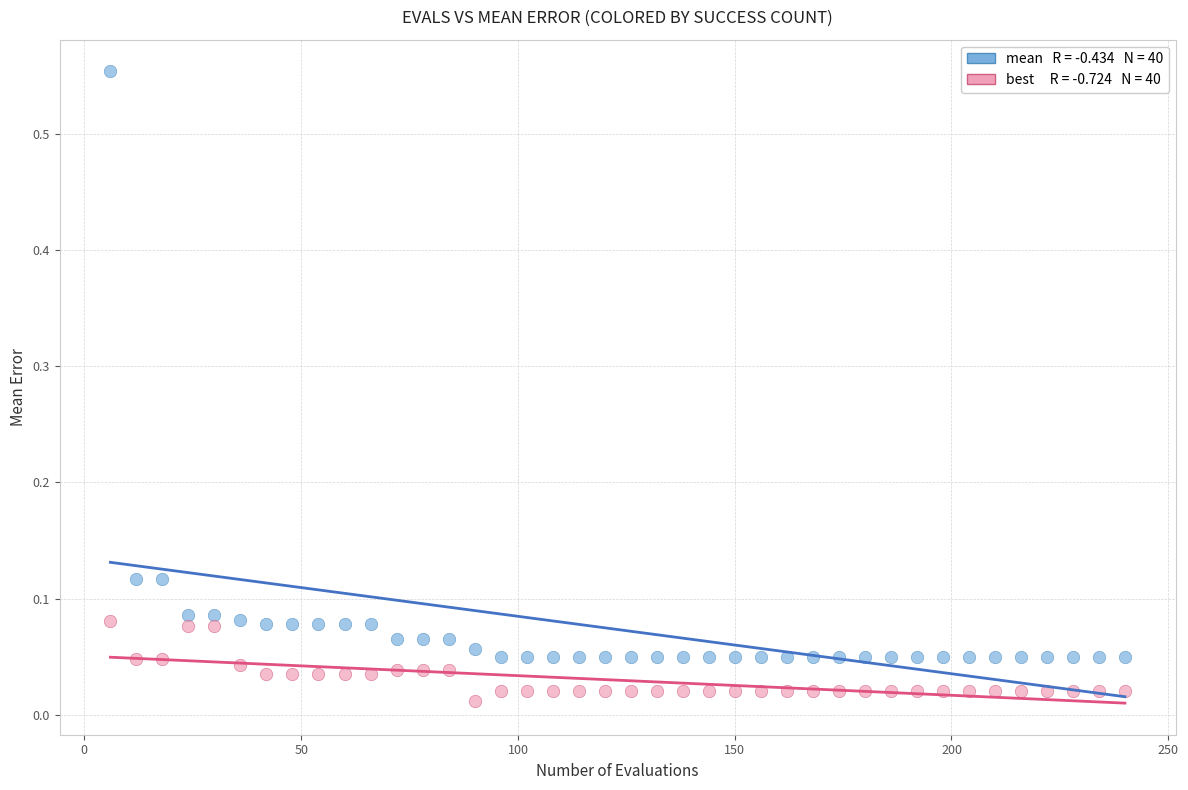

Across all data points, what is the range of Y values (max minus min)?

0.5